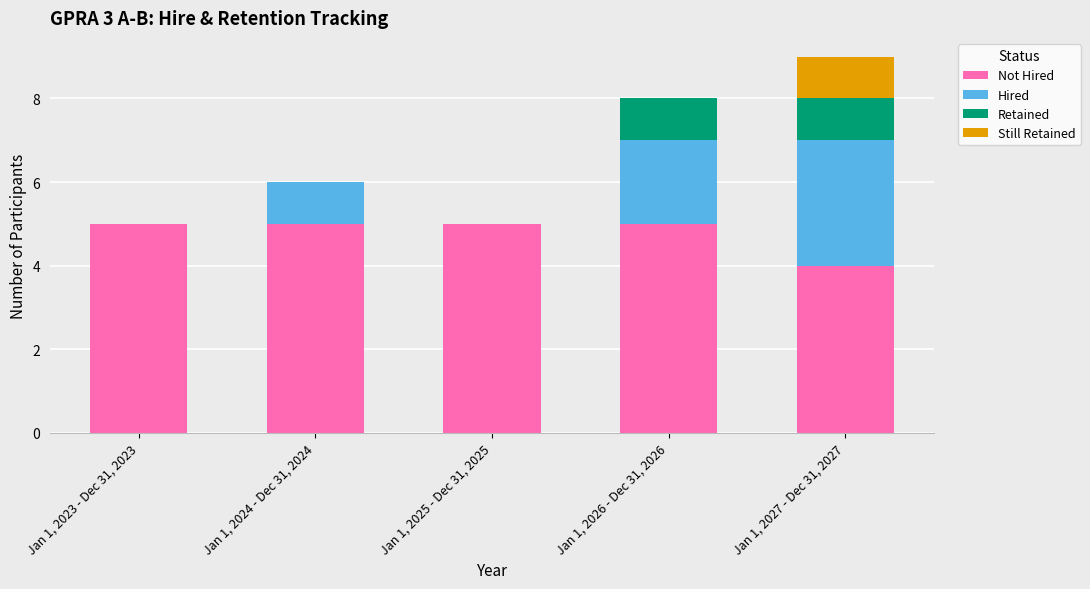

How many series are shown in this chart?

4